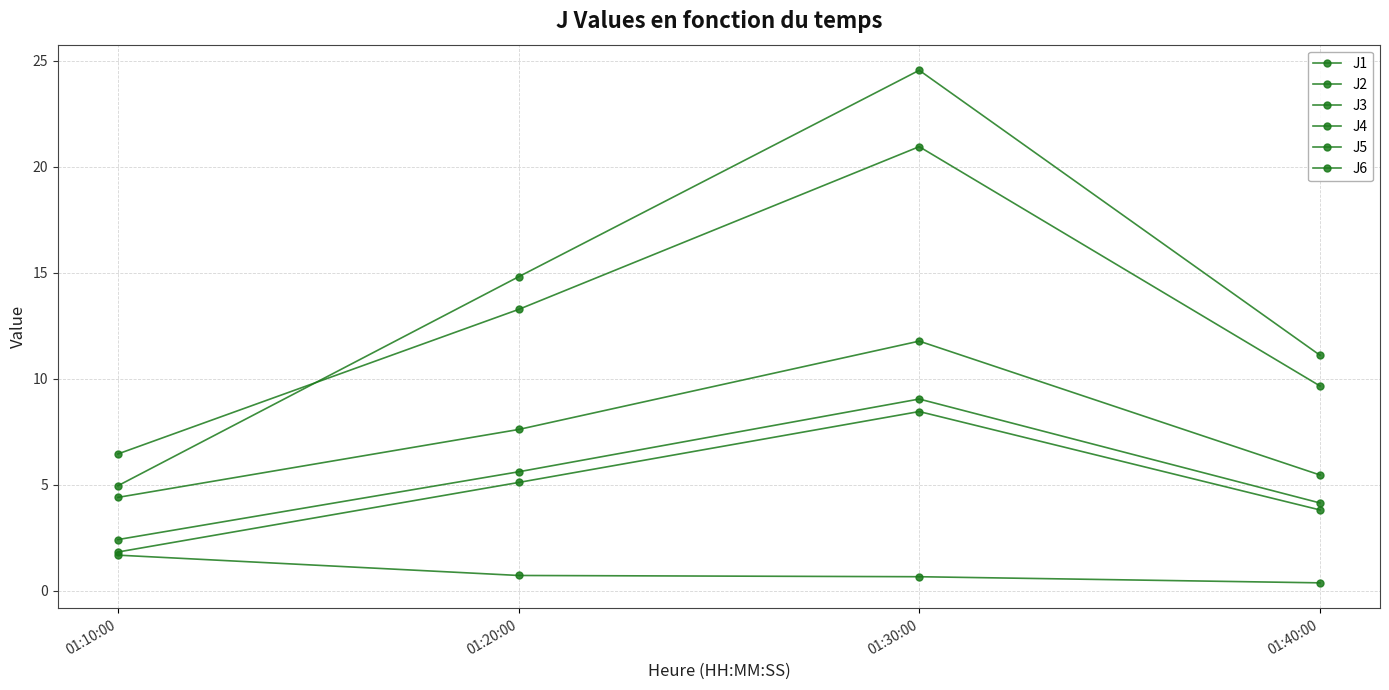

How many lines are shown in the chart?

6